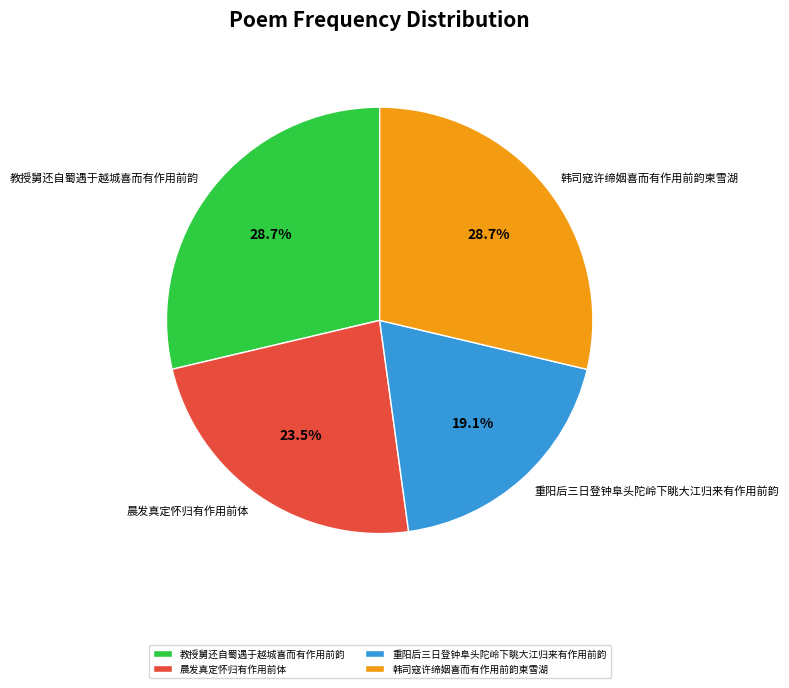

To the nearest percent, what portion does 韩司寇许缔姻喜而有作用前韵柬雪湖 represent?

29%